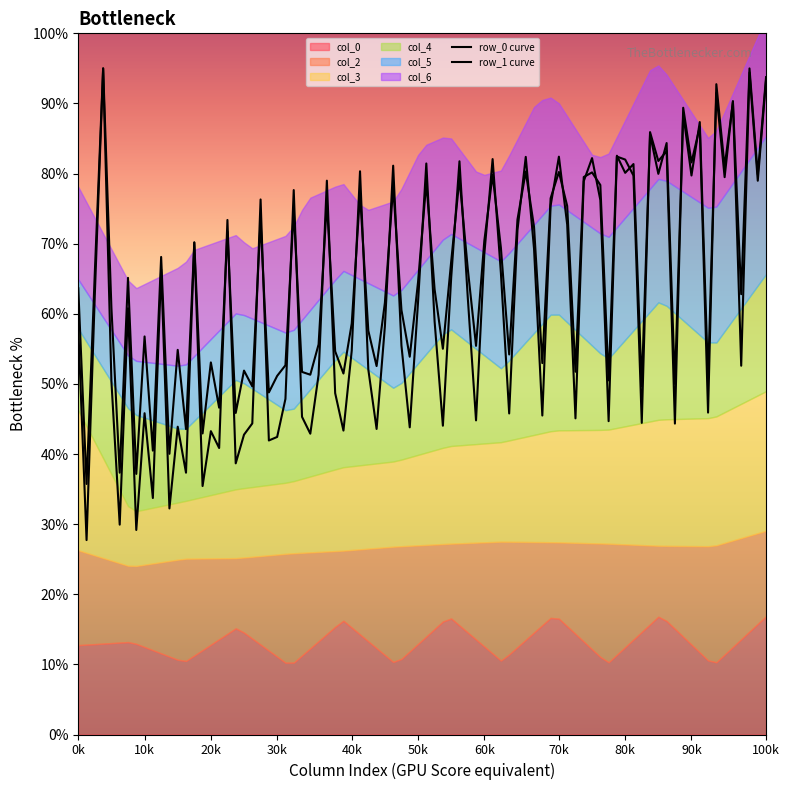

Between 1 and 2, which series saw the biggest shift?

col_3